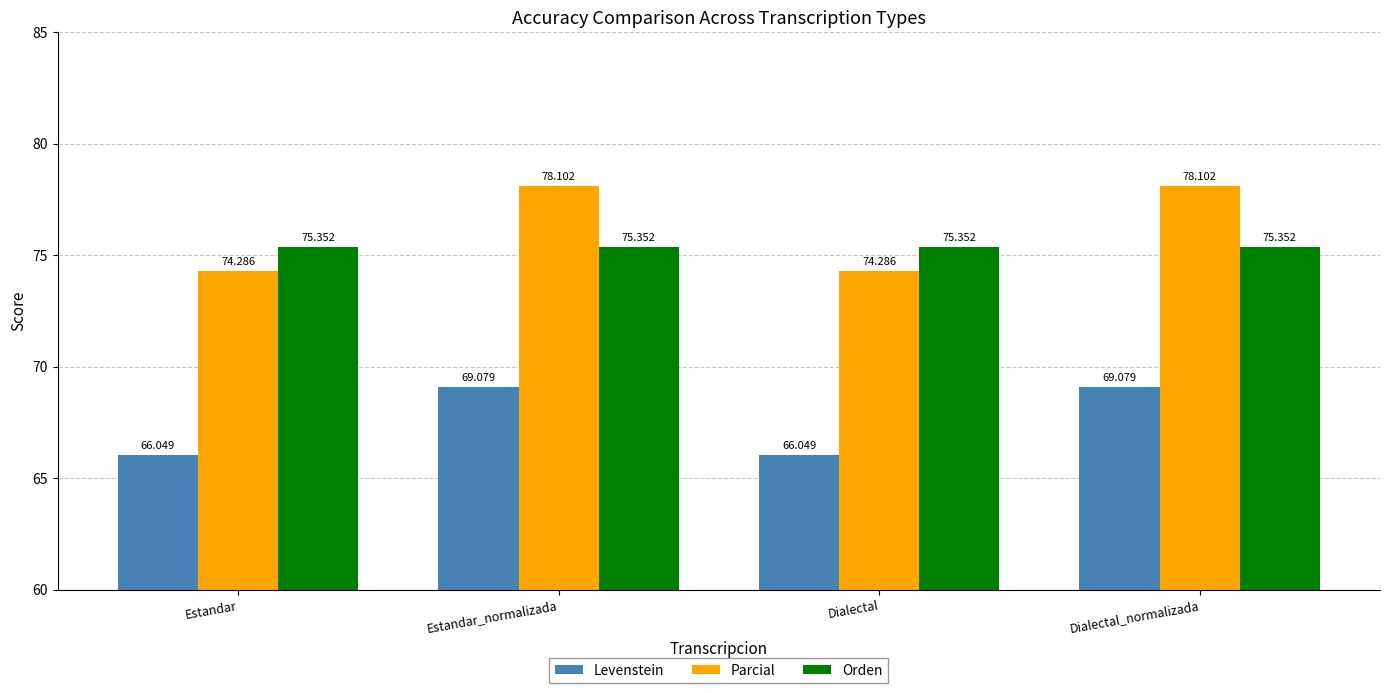

Is the value of Parcial at Dialectal greater than the value of Orden at Dialectal_normalizada?

No